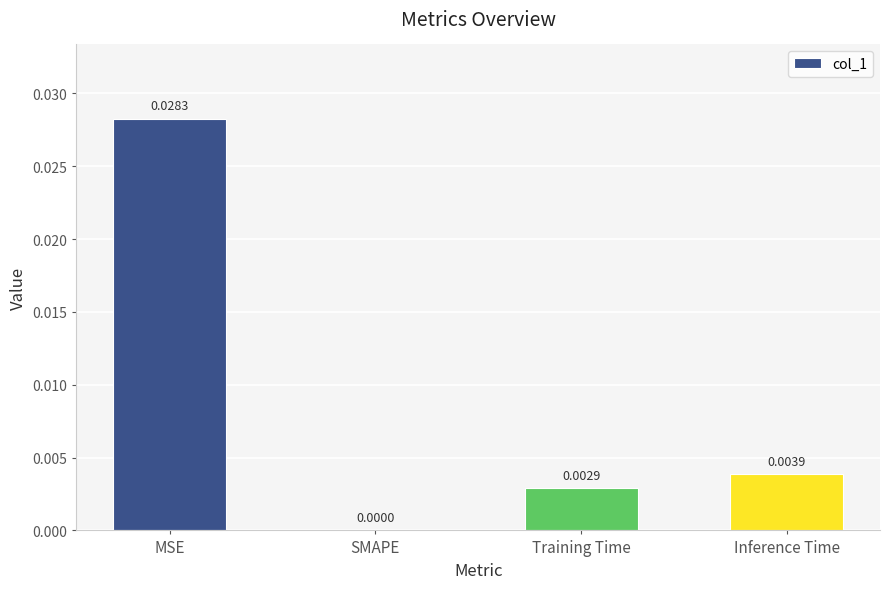

At which category does the chart reach its peak across all series?

MSE